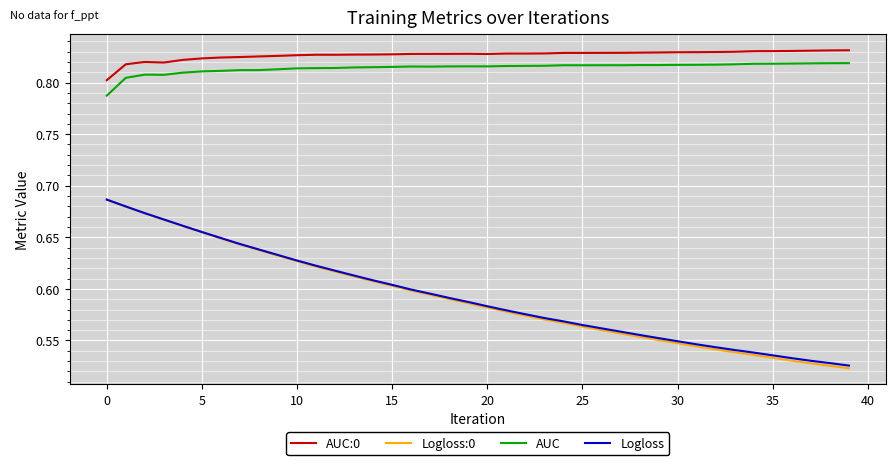

At how many categories does at least one series exceed 0?

40